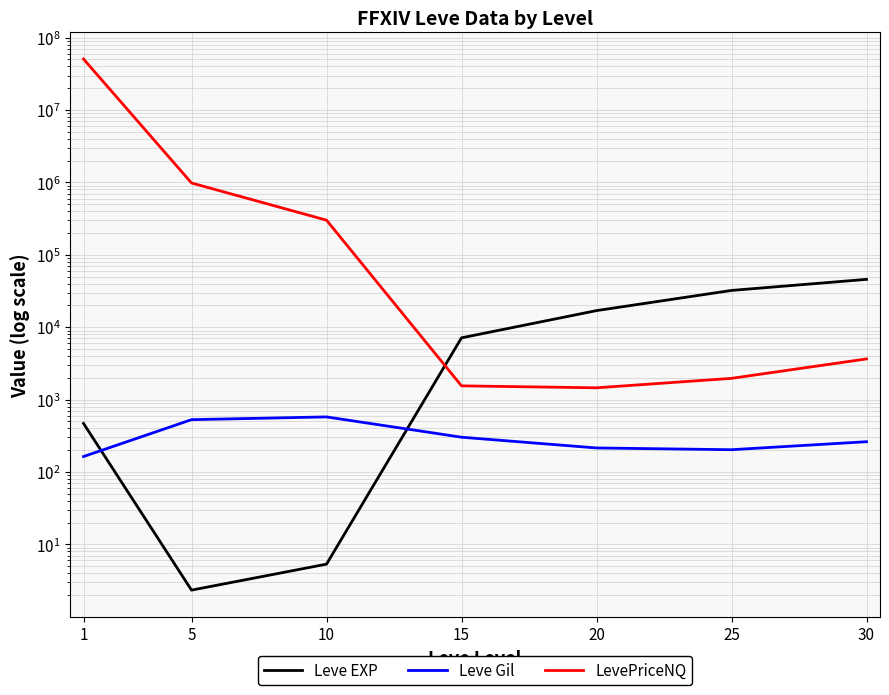

The value of Leve Gil at 30 is 156.1. True or false?

False